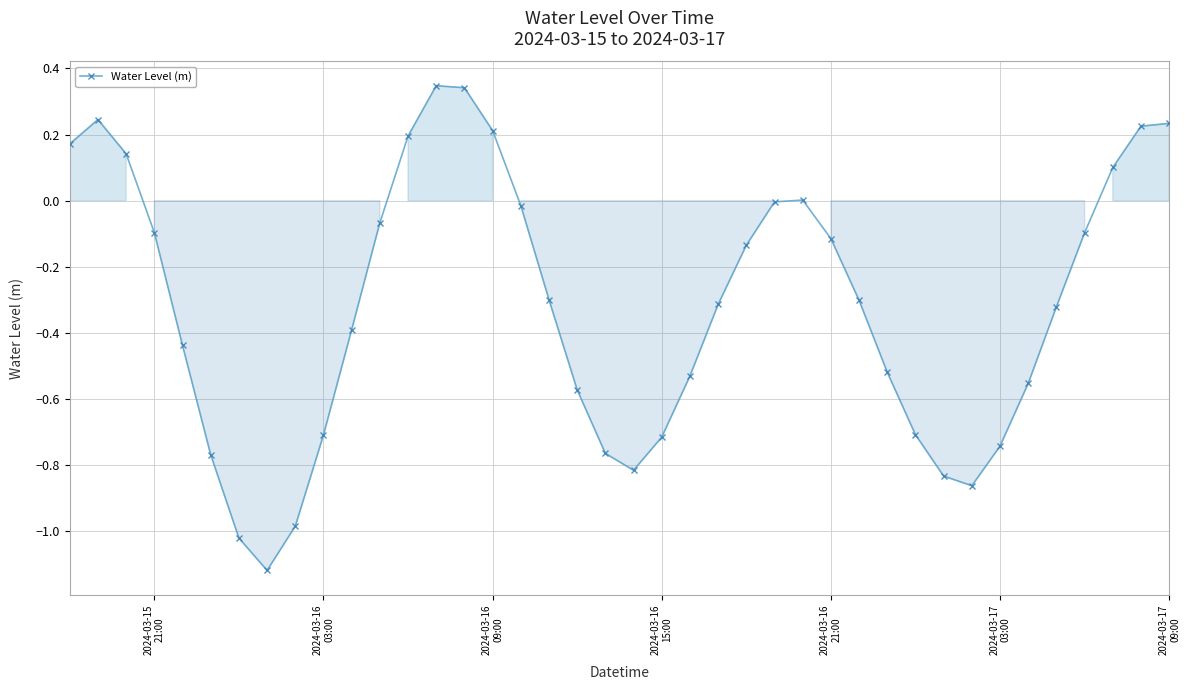

True or false: the data has more than 0 interior local peaks.

True